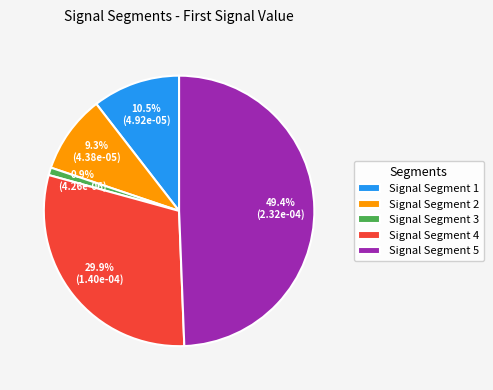

Does Signal Segment 2 account for over 50% of the chart?

No